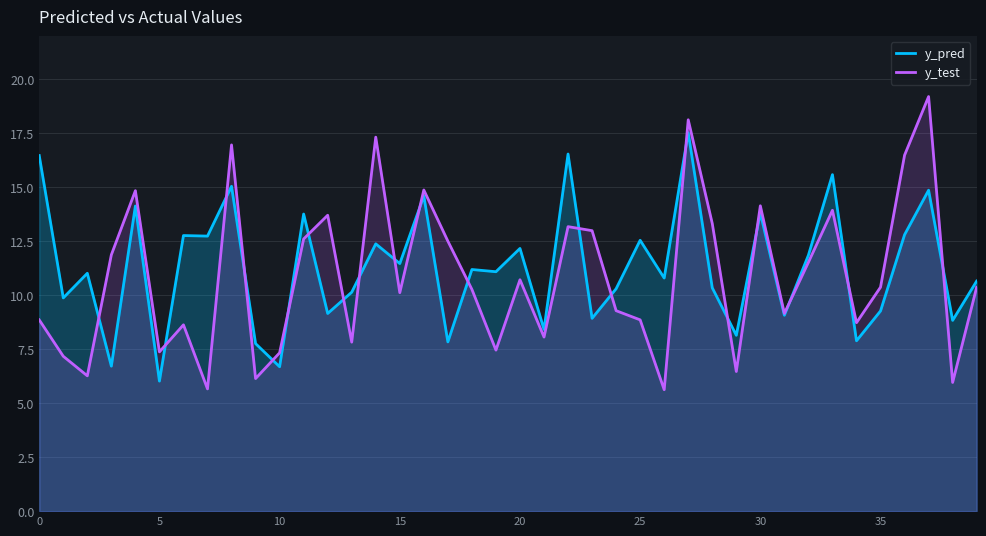

Which series has the largest range (max minus min)?

y_test